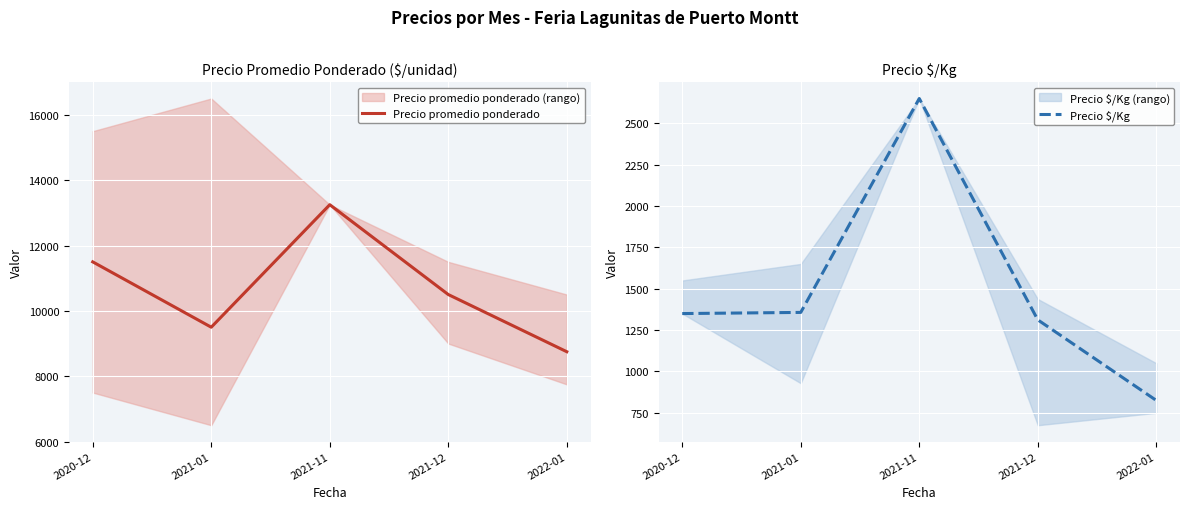

True or false: Precio $/Kg has more than 2 points higher than both neighbors.

False